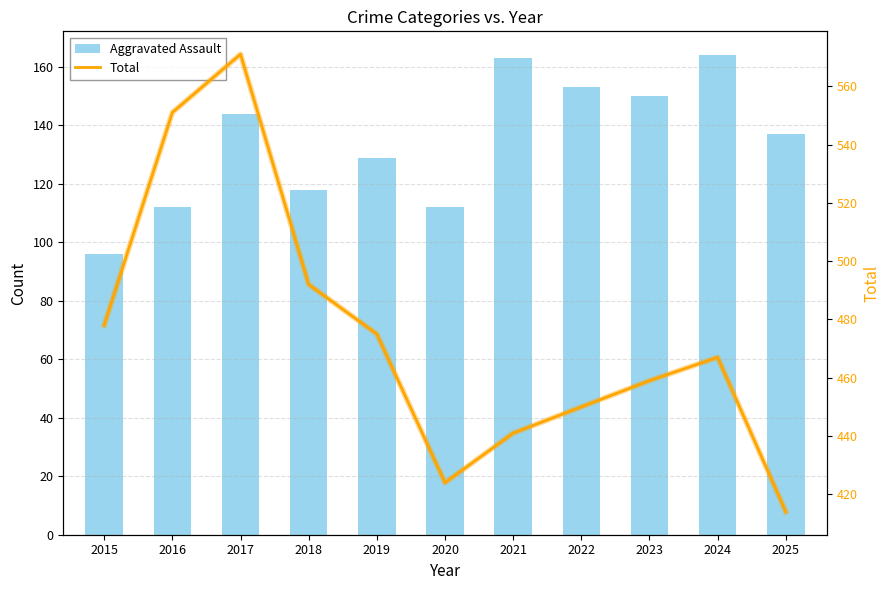

Between 2020 and 2024, which is larger?

2024